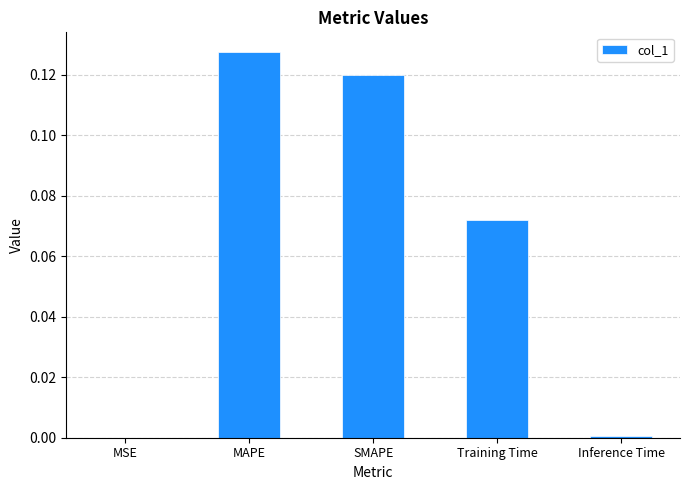

What is the sum of all values?

0.3